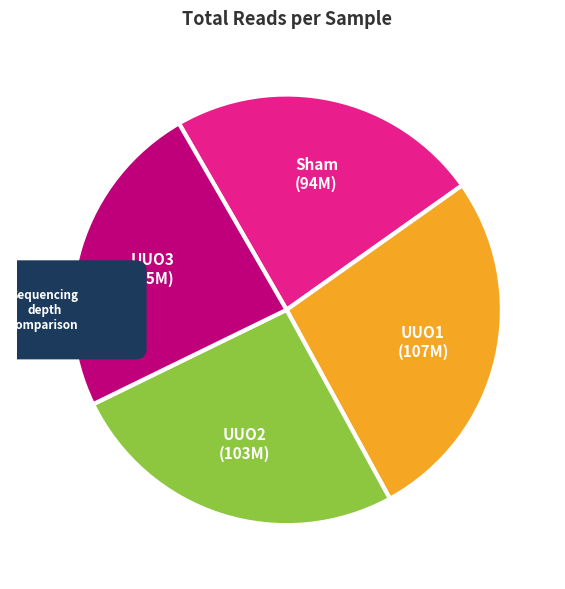

True or false: UUO3 accounts for 24% of the total.

True